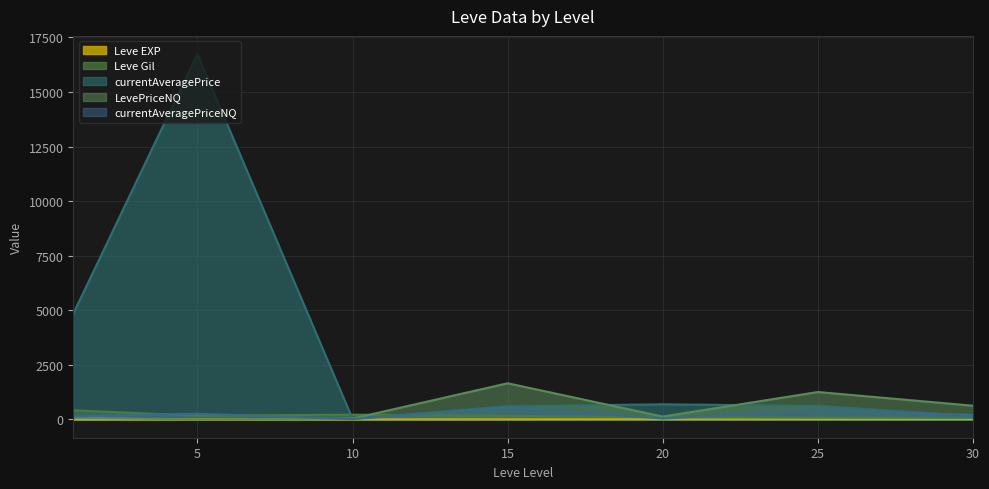

At which category is the sum across all series the highest?

5